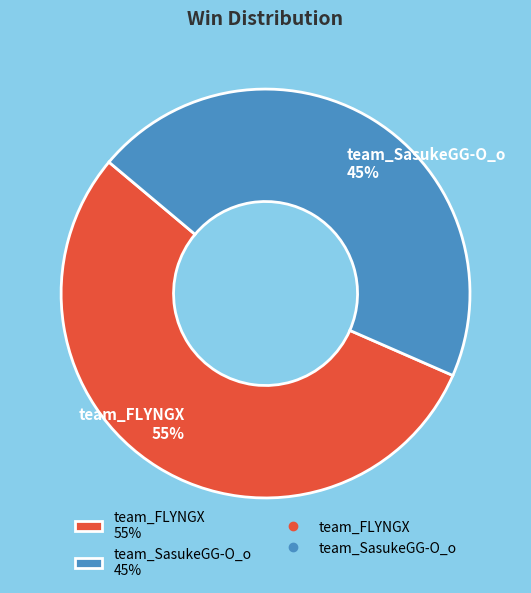

Which category has the smallest portion of the pie?

team_SasukeGG-O_o